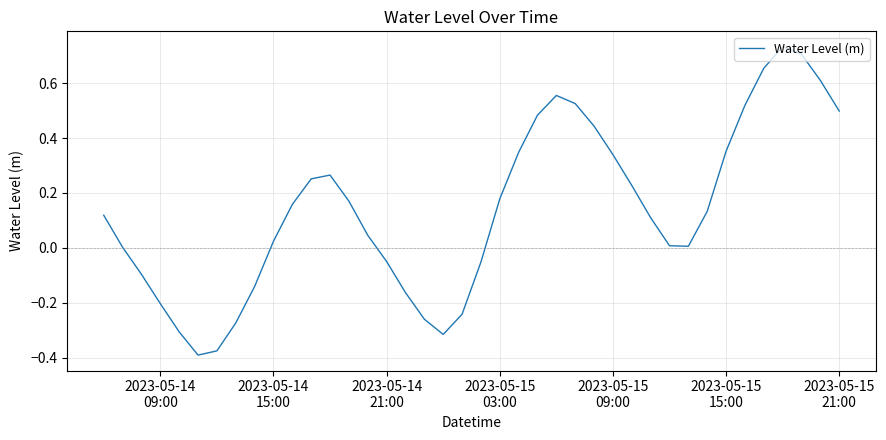

What is the difference between the maximum and minimum values?

1.1